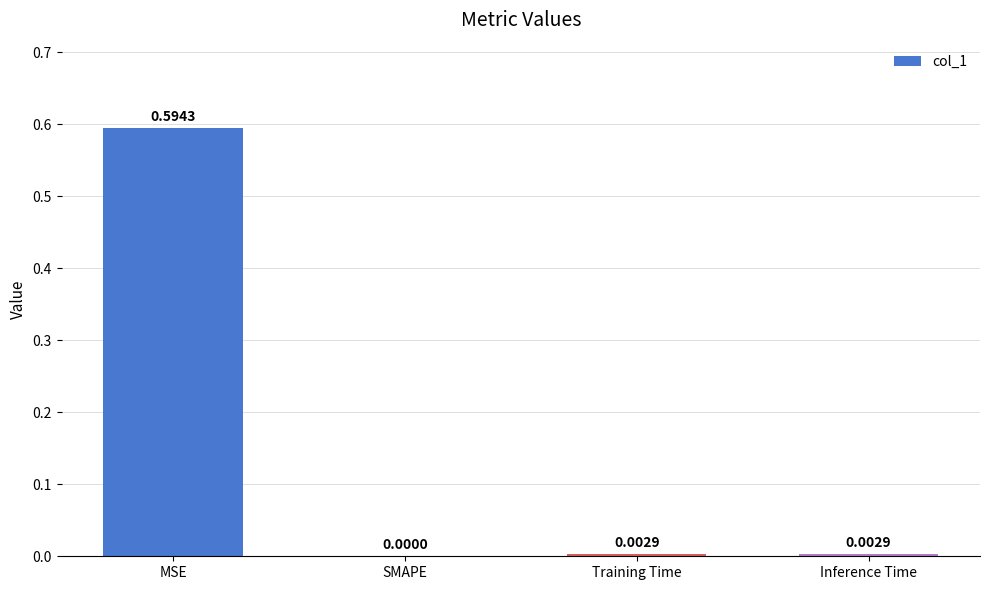

At which label is the value closest to 0?

SMAPE